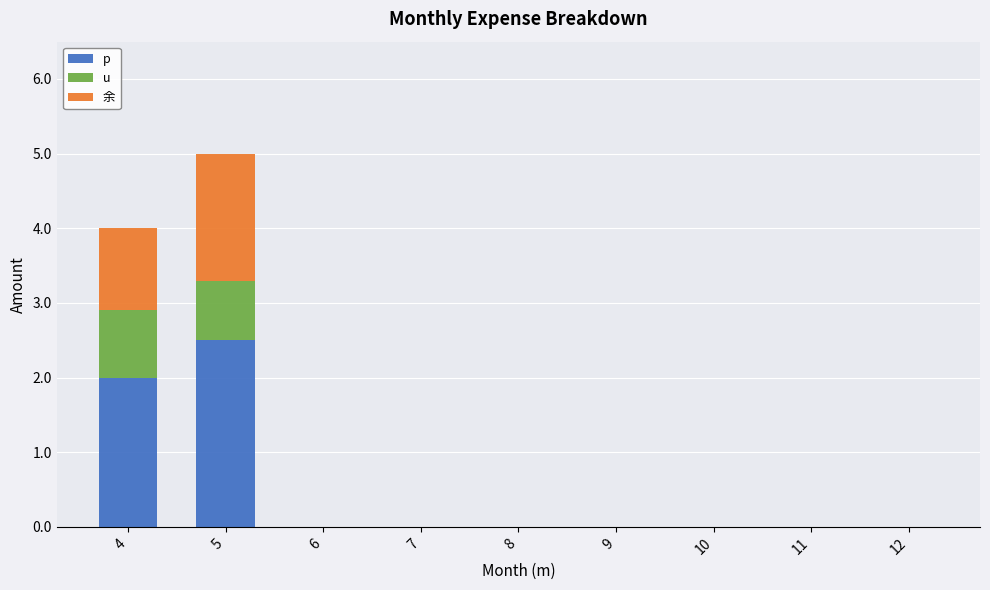

At which label does p reach its peak?

5